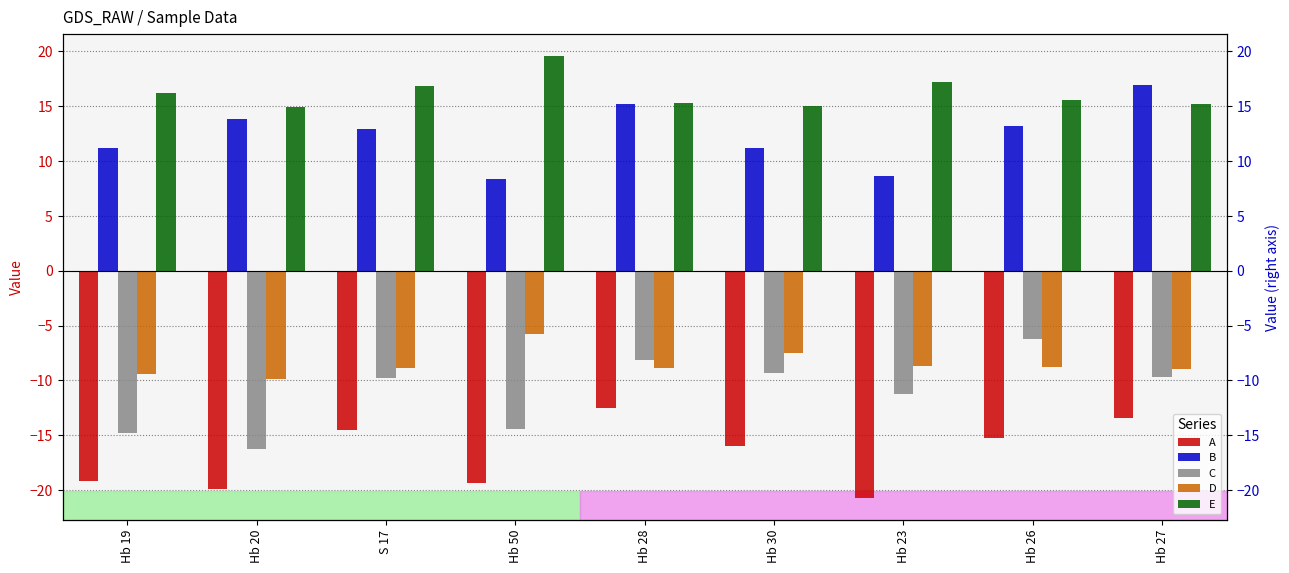

How many data points does each series have?

9